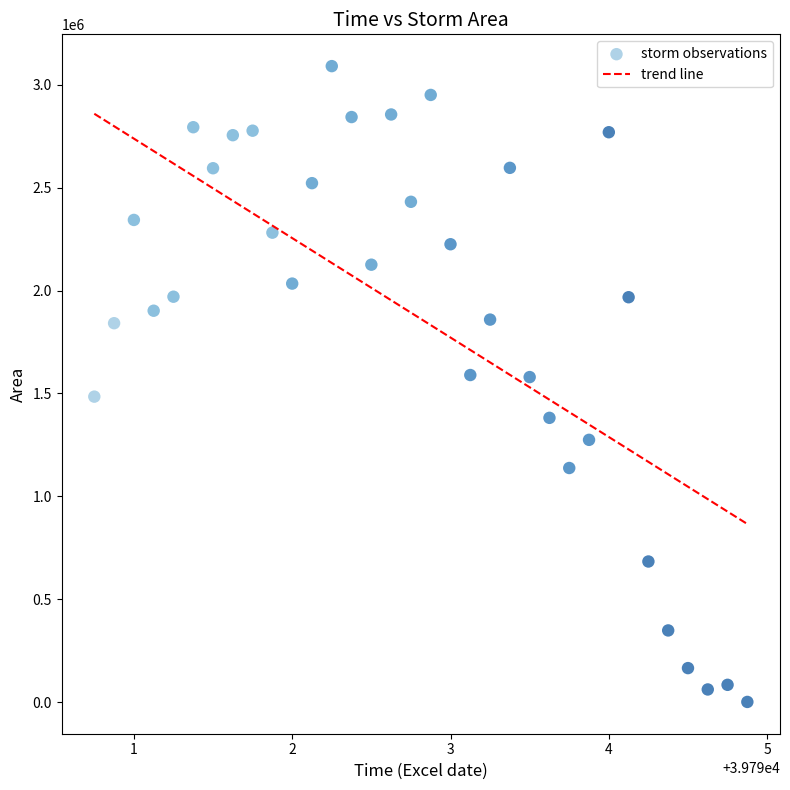

What is the range of Y values (max minus min)?

3090000